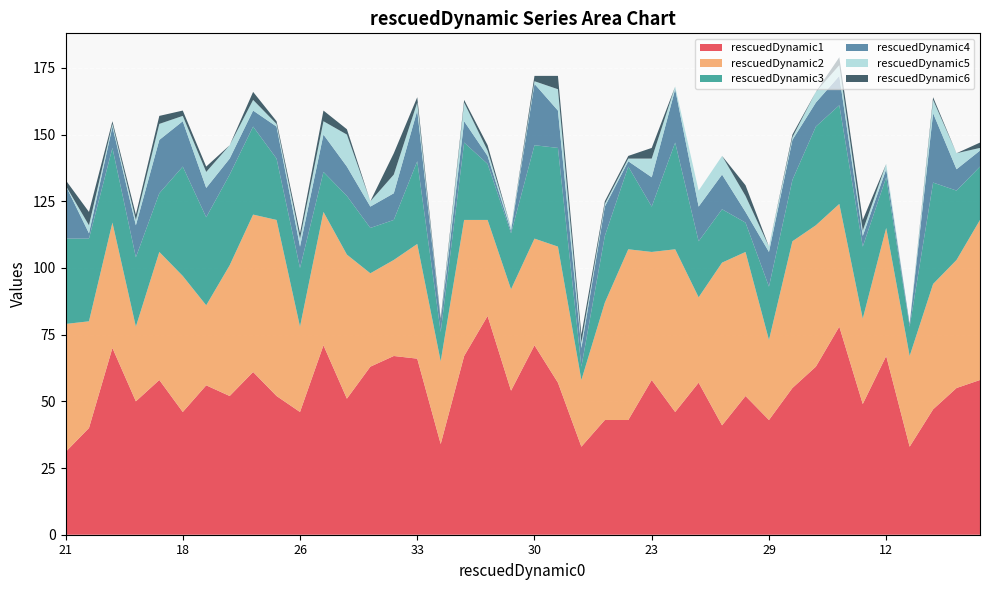

Reading right to left, transcribe all the data shown in this chart.

rescuedDynamic1: 58	55	47	33	67	49	78	63	55	43	52	41	57	46	58	43	43	33	57	71	54	82	67	34	66	67	63	51	71	46	52	61	52	56	46	58	50	70	40	31
rescuedDynamic2: 60	48	47	34	48	32	46	53	55	30	54	61	32	61	48	64	44	25	51	40	38	36	51	31	43	36	35	54	50	32	66	59	49	30	51	48	28	47	40	48
rescuedDynamic3: 20	26	38	11	19	27	37	37	23	20	11	20	21	40	17	31	25	5	37	35	21	21	29	11	31	15	17	22	15	22	23	33	34	33	41	22	26	28	31	32
rescuedDynamic4: 6	8	26	1	3	4	11	9	15	13	4	13	13	20	11	2	11	7	14	23	1	3	8	4	19	10	8	11	14	8	12	6	6	11	17	20	12	8	2	20
rescuedDynamic5: 1	6	5	0	2	2	4	4	1	2	6	7	6	1	7	1	1	2	8	1	1	2	7	0	3	7	2	12	5	3	1	4	5	6	2	6	2	1	3	0
rescuedDynamic6: 2	0	1	0	0	4	3	0	1	0	4	0	0	0	4	1	1	3	5	2	0	2	1	1	2	8	0	2	4	2	1	3	0	2	2	3	2	1	5	2